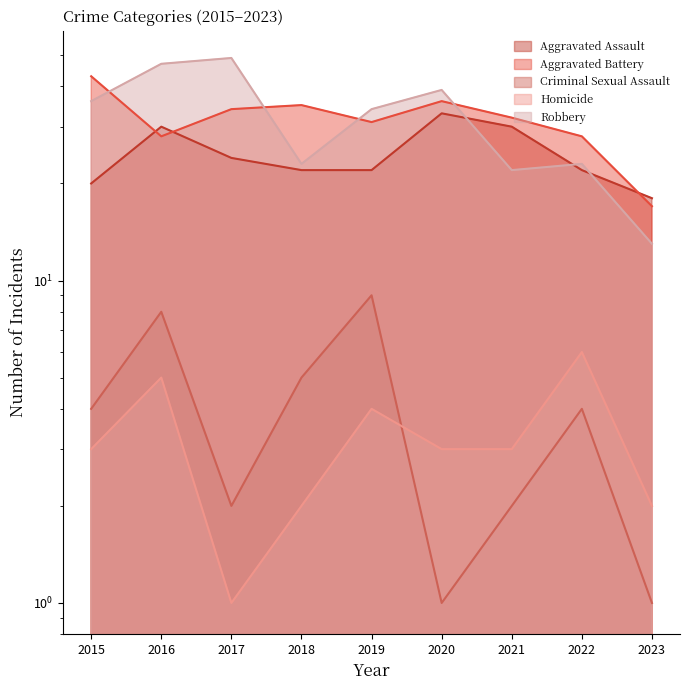

At which category does Robbery reach its first local peak?

2017